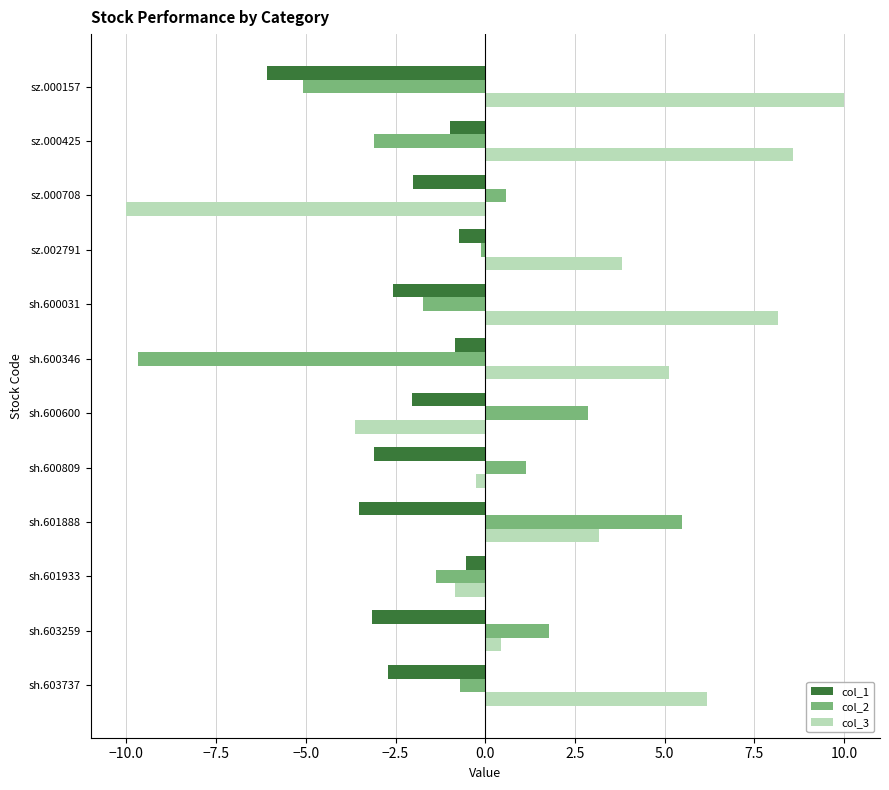

What is the sum of all col_2 values?

-10.0